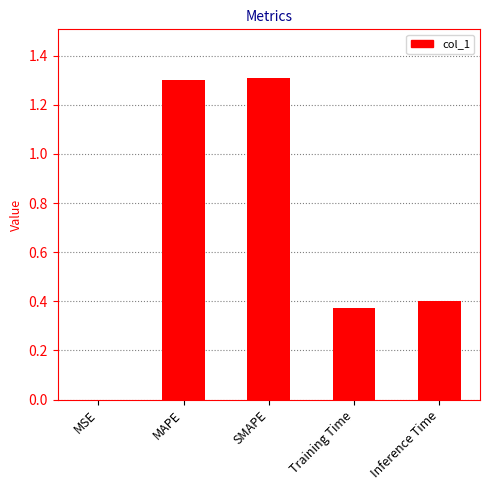

Which has a higher value, Inference Time or SMAPE?

SMAPE